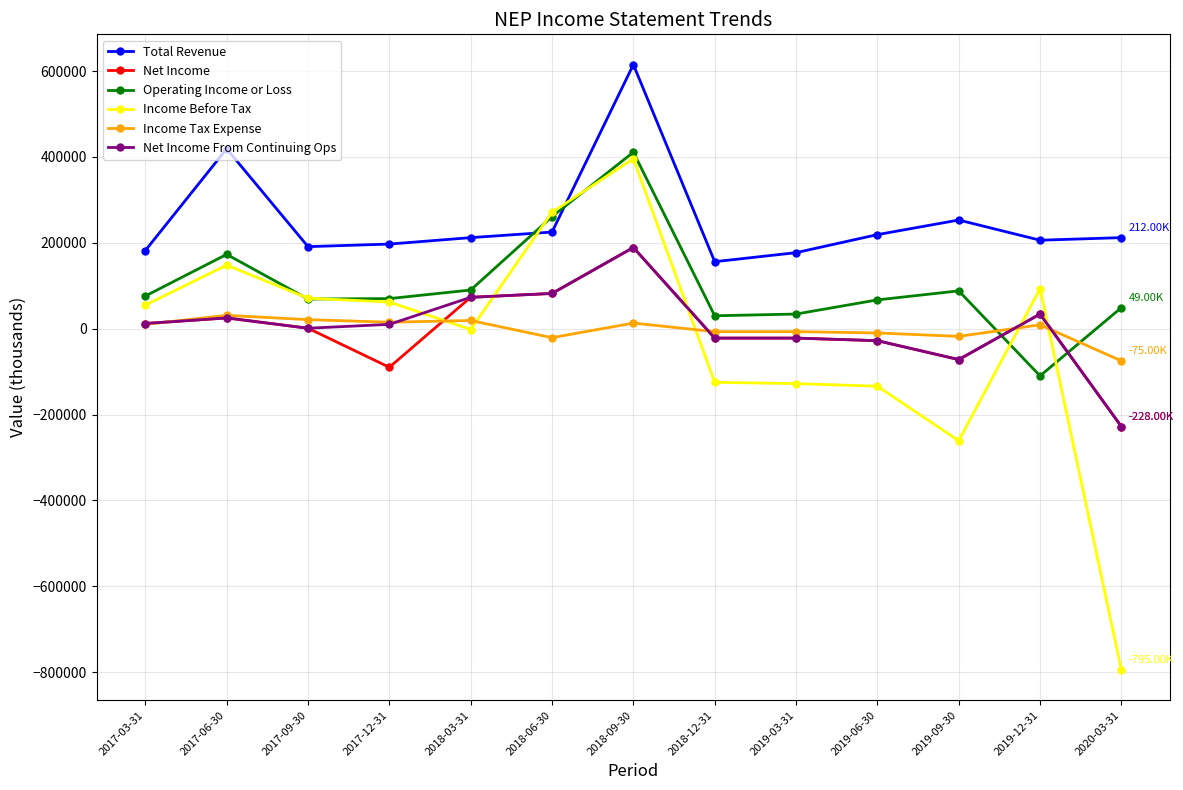

What is the difference between the second highest and minimum values in the Income Tax Expense series?

96000